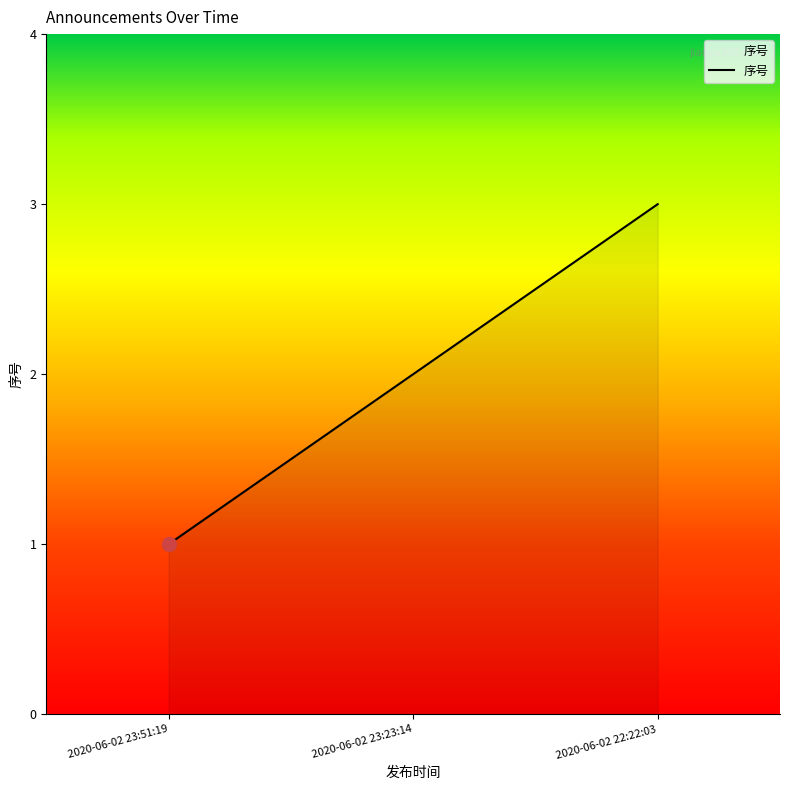

What is the smallest value displayed?

1